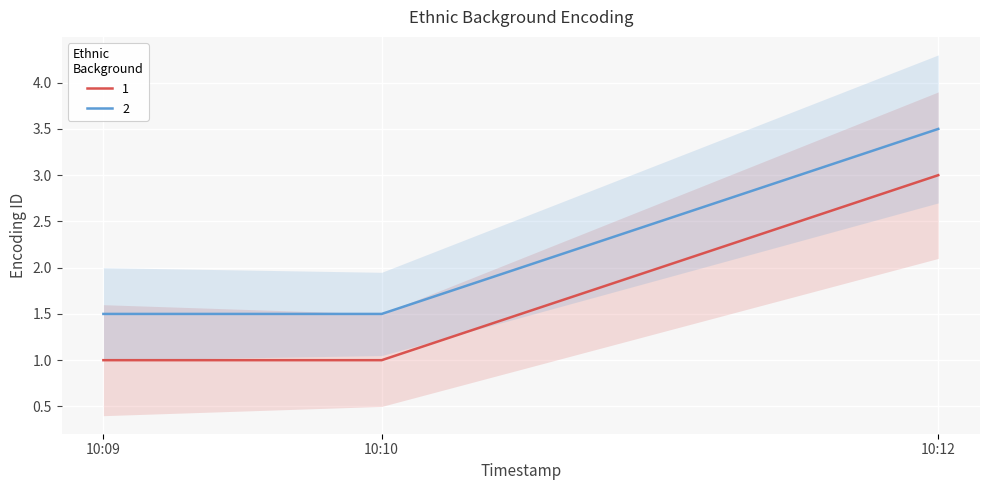

What is the sum of all 1 values?

5.0